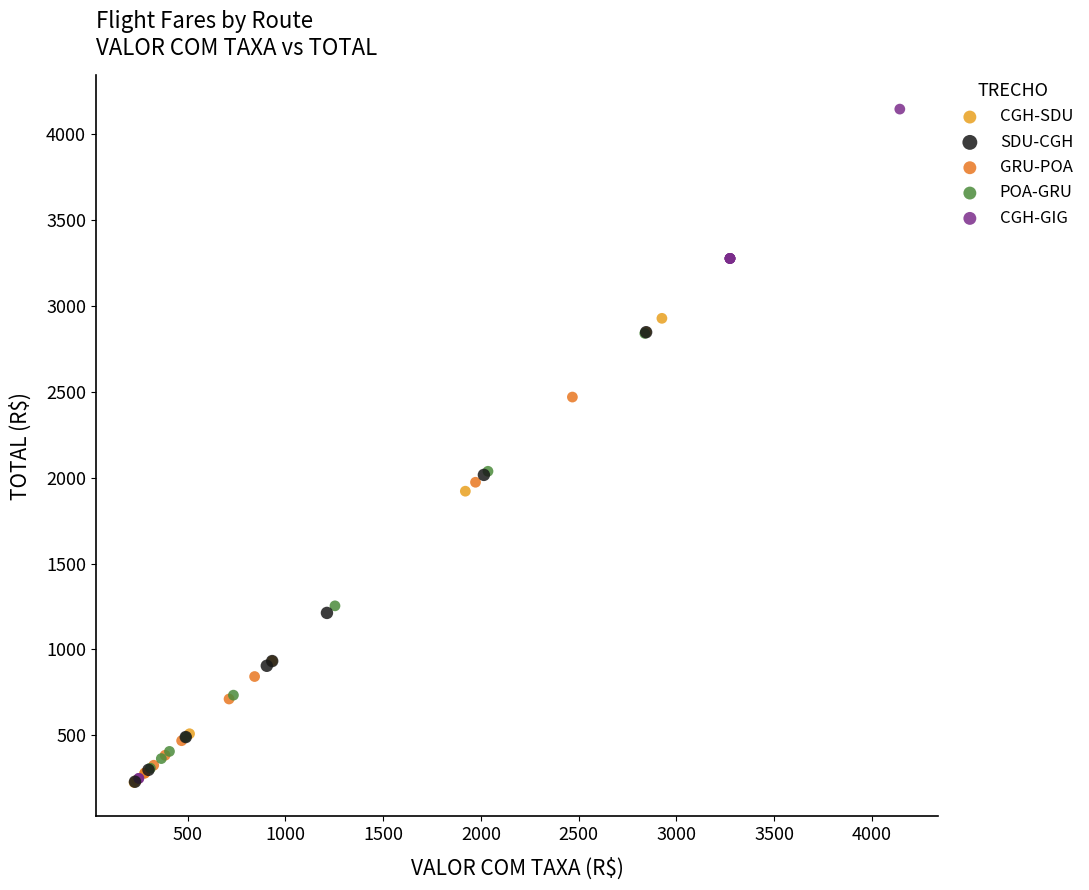

Which series has the largest Y range (max minus min)?

CGH-GIG